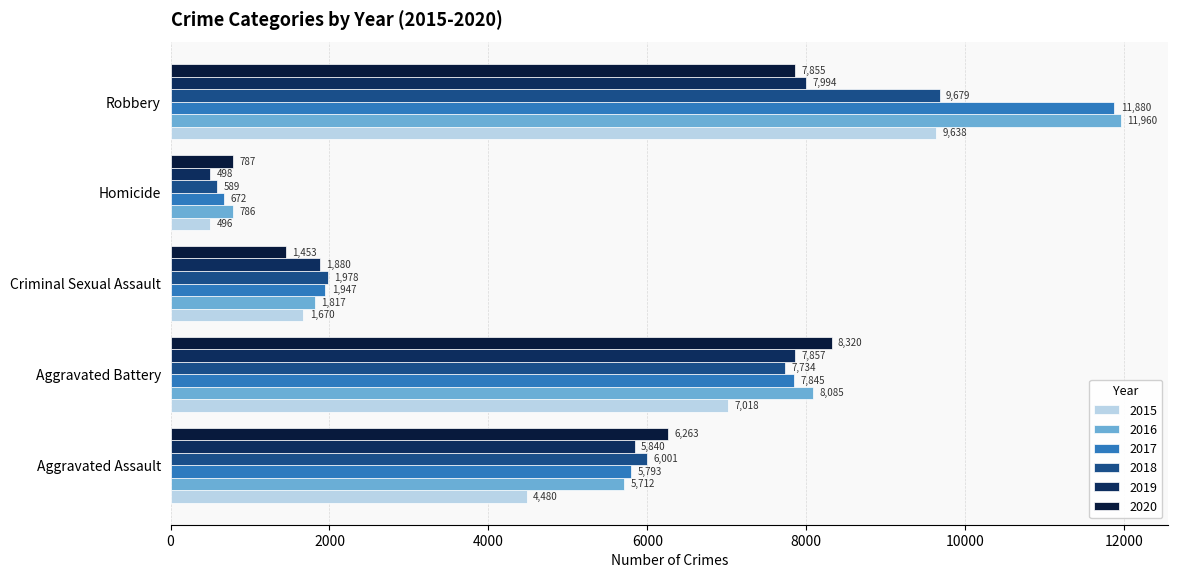

Between Aggravated Battery and Homicide, which series saw the biggest shift?

2020